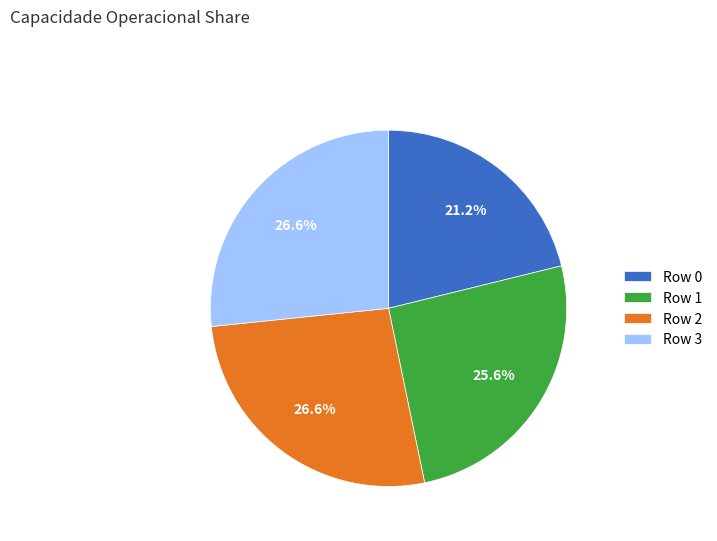

How many slices are in this pie chart?

4